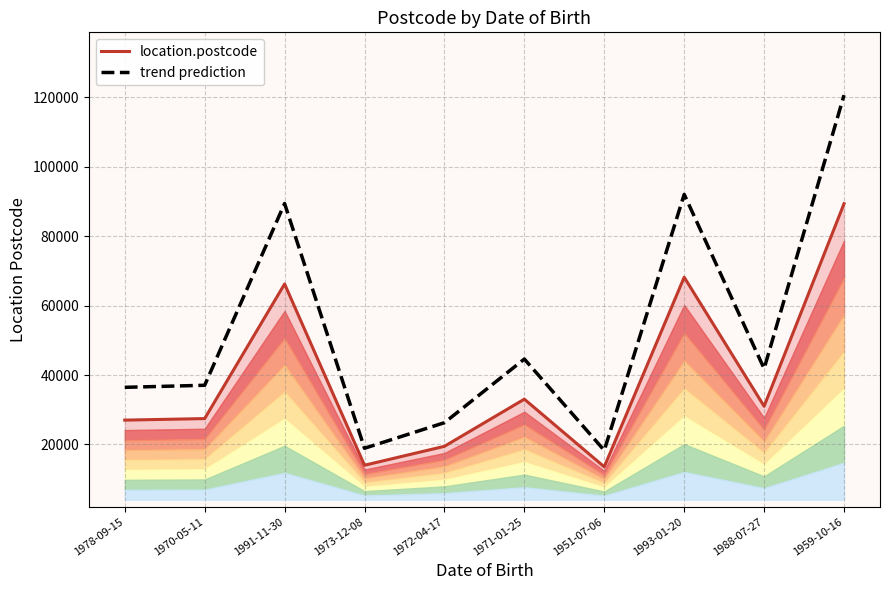

What is the difference between the maximum and minimum values in the location.postcode series?

75841.0